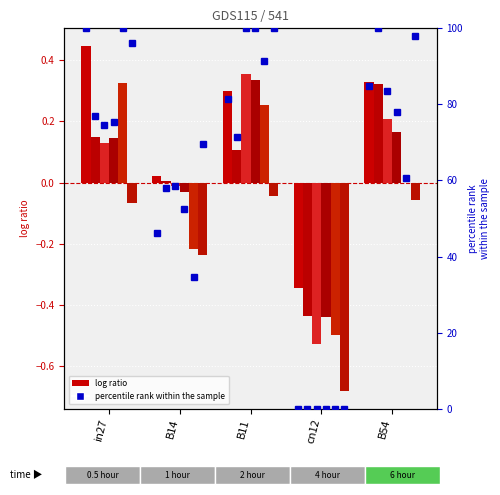

What is the difference between the highest and lowest values at in27?

0.5